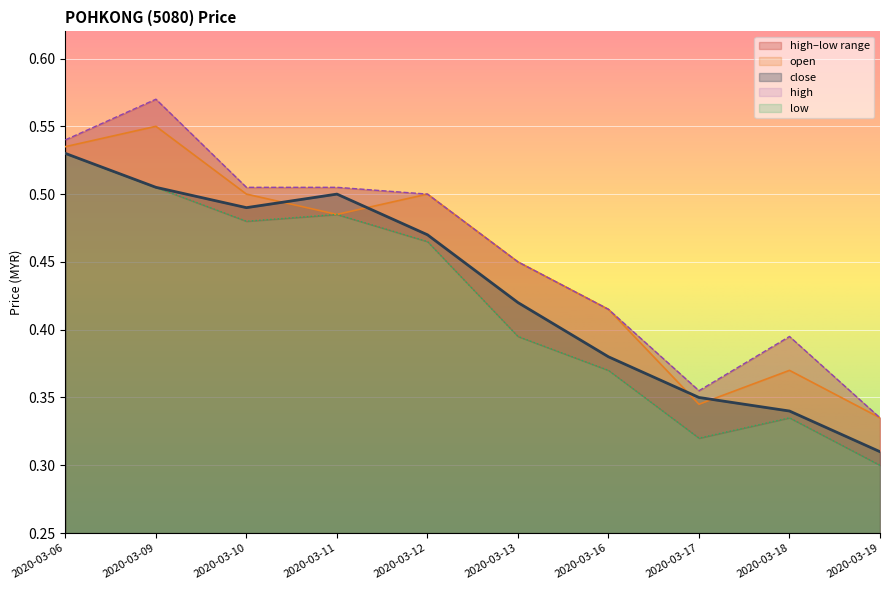

Which label corresponds to the largest value in the chart?

2020-03-09